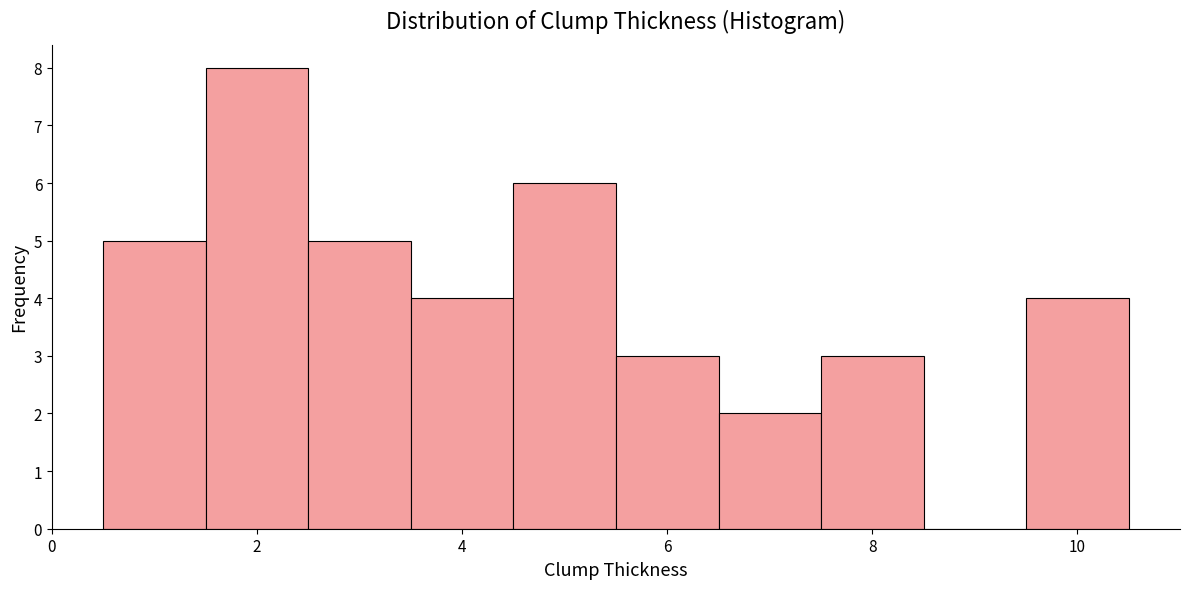

Reading left to right, transcribe this chart: for each bar, give the range it covers on the x-axis and its height. Neither the bar edges nor the heights are printed on the chart, so give them approximately, as read against the axes.

0.5 to 1.5: 5
1.5 to 2.5: 8
2.5 to 3.5: 5
3.5 to 4.5: 4
4.5 to 5.5: 6
5.5 to 6.5: 3
6.5 to 7.5: 2
7.5 to 8.5: 3
8.5 to 9.5: 0
9.5 to 10.5: 4